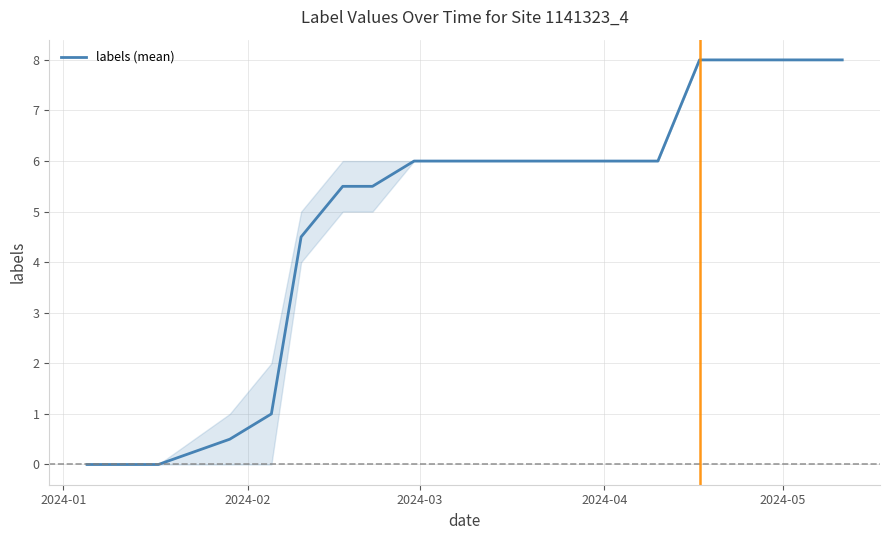

What is the greatest value displayed?

8.0